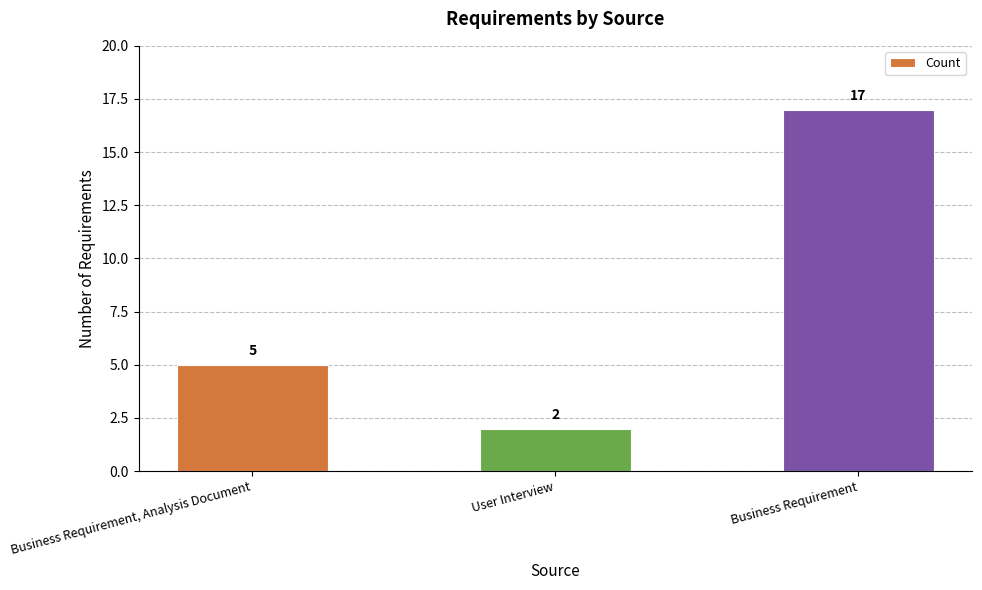

Are the bars horizontal?

No